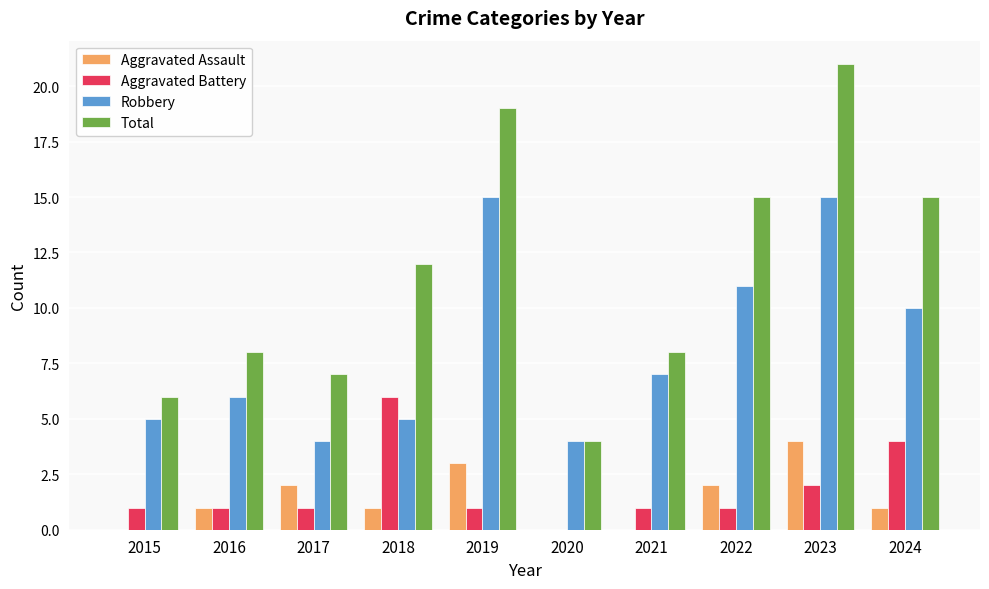

What value does the Total series have at 2015, to the nearest 10?

10